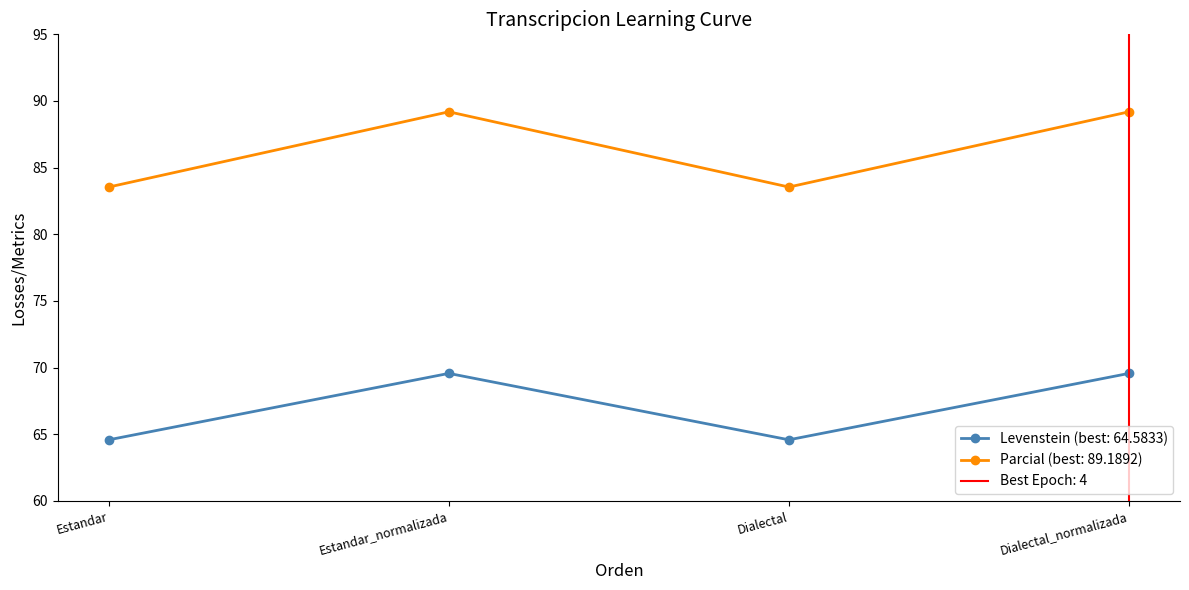

What position from the right is Dialectal_normalizada?

1